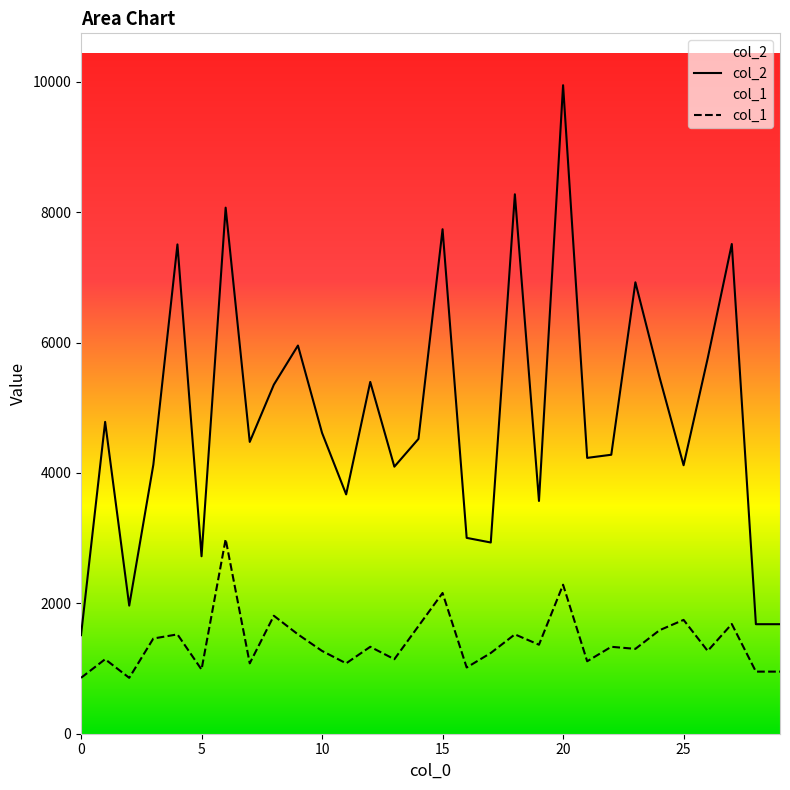

What is the difference between the highest and lowest values at 18?

6750.2